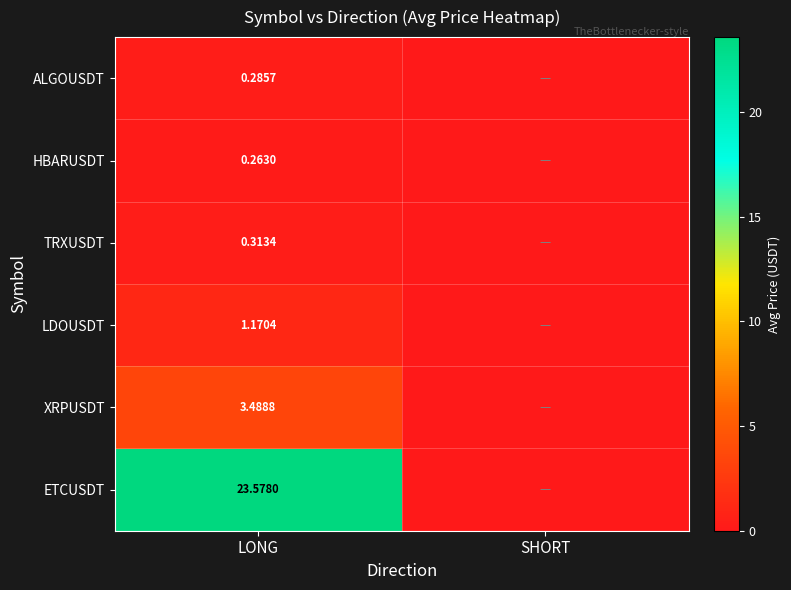

At which label does TRXUSDT reach its peak?

LONG